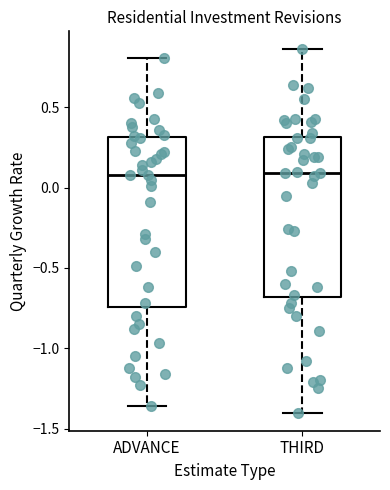

Reading left to right, read every box against the y-axis: the position of its median line, the range the box covers, and the ends of its whiskers. The values are not printed on the chart, so give them approximately, as read against the axis.

ADVANCE: median 0.10, box -0.75 to 0.30, whiskers -1.35 to 0.80
THIRD: median 0.10, box -0.70 to 0.30, whiskers -1.40 to 0.85